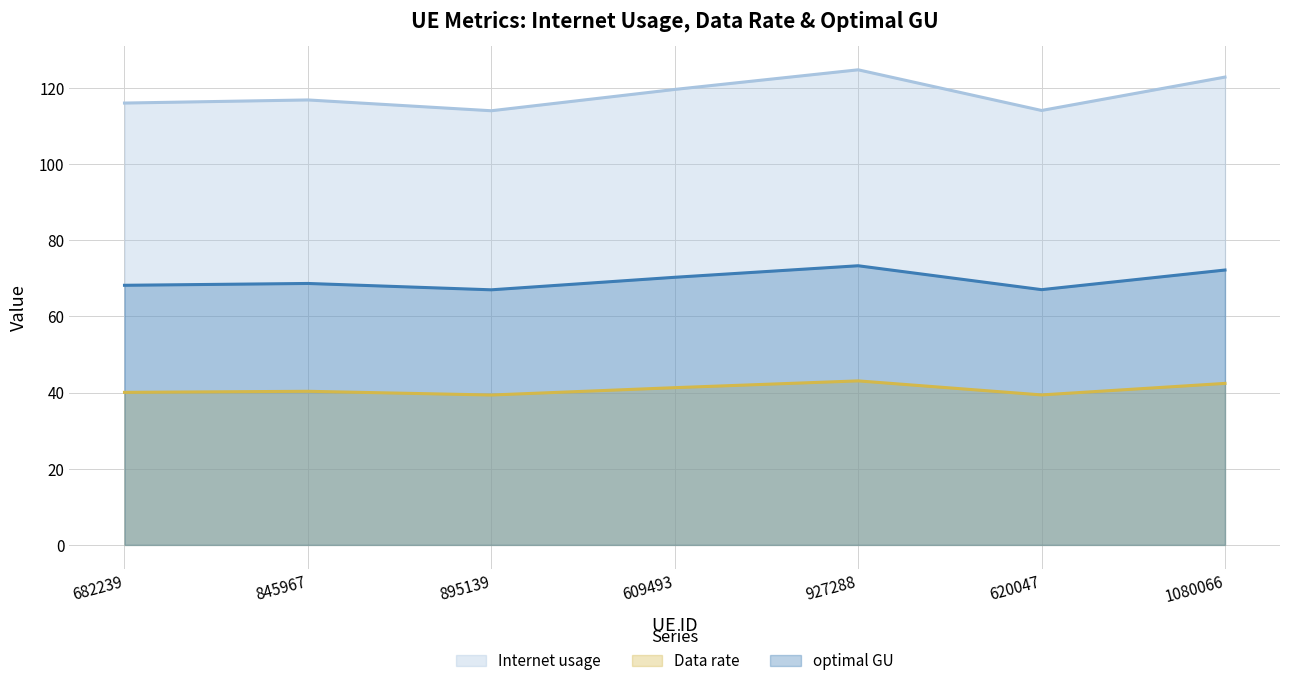

Which series changed the most between 927288 and 620047?

Internet usage